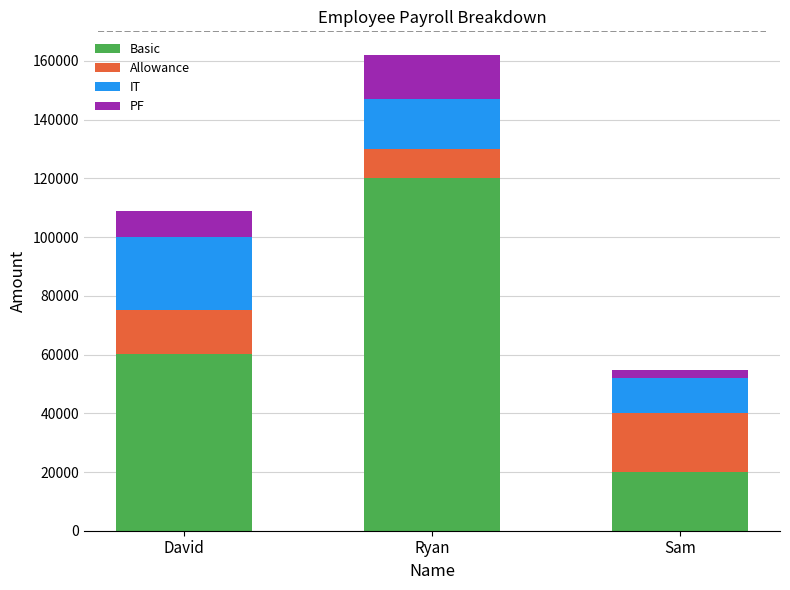

True or false: Basic has a value of 33626 at Sam.

False